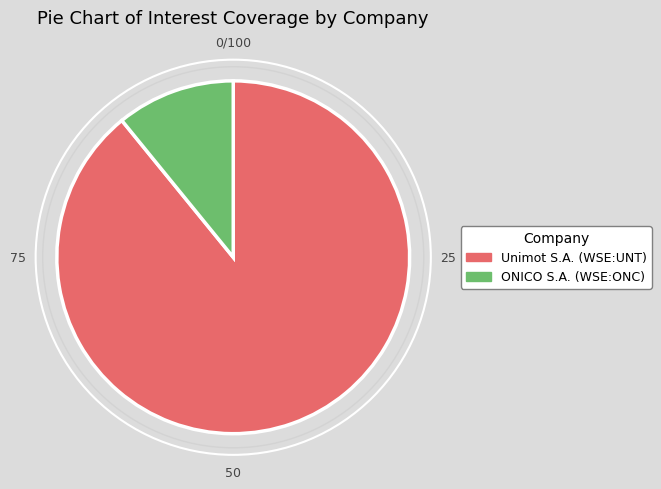

Which slice is the smallest?

ONICO S.A. (WSE:ONC)